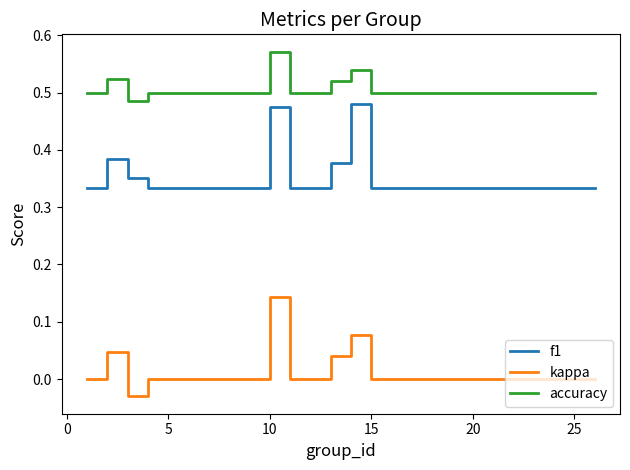

Rank the series by their maximum value, from highest to lowest.

accuracy, f1, kappa